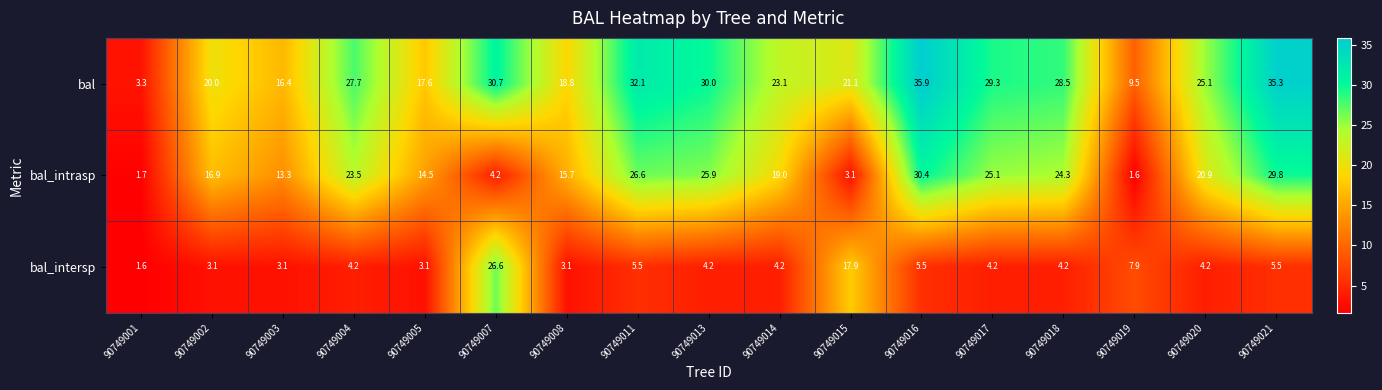

True or false: bal_intrasp has a value of 50.1 at 90749021.

False